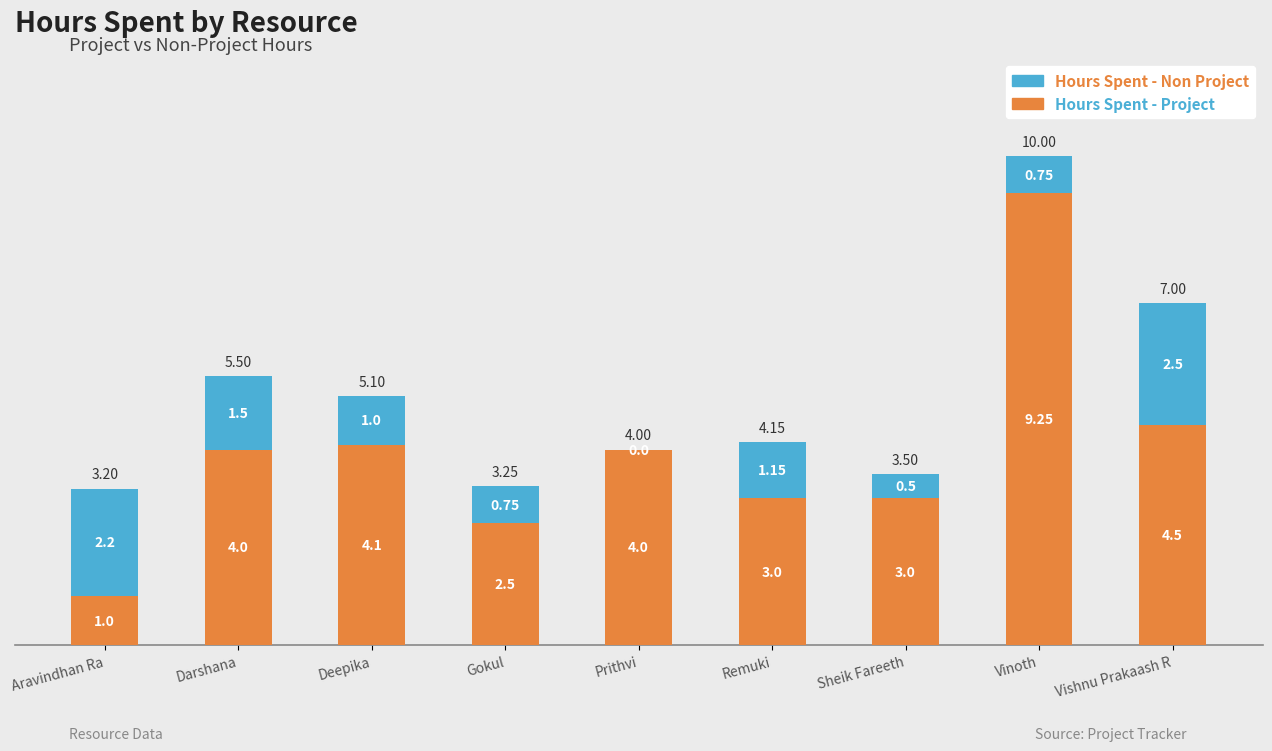

How many series are shown in this chart?

2